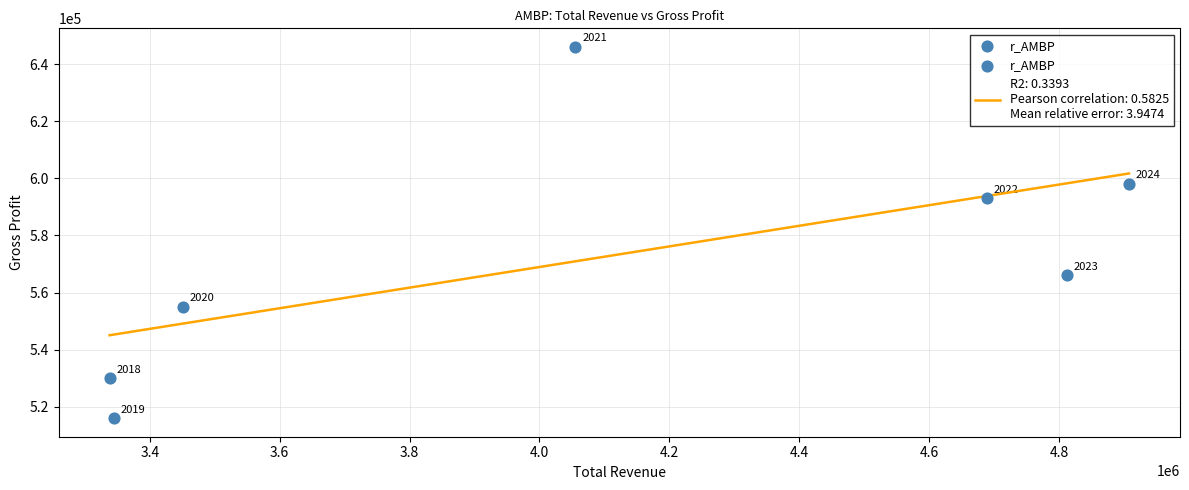

What is the range of Y values (max minus min)?

130000